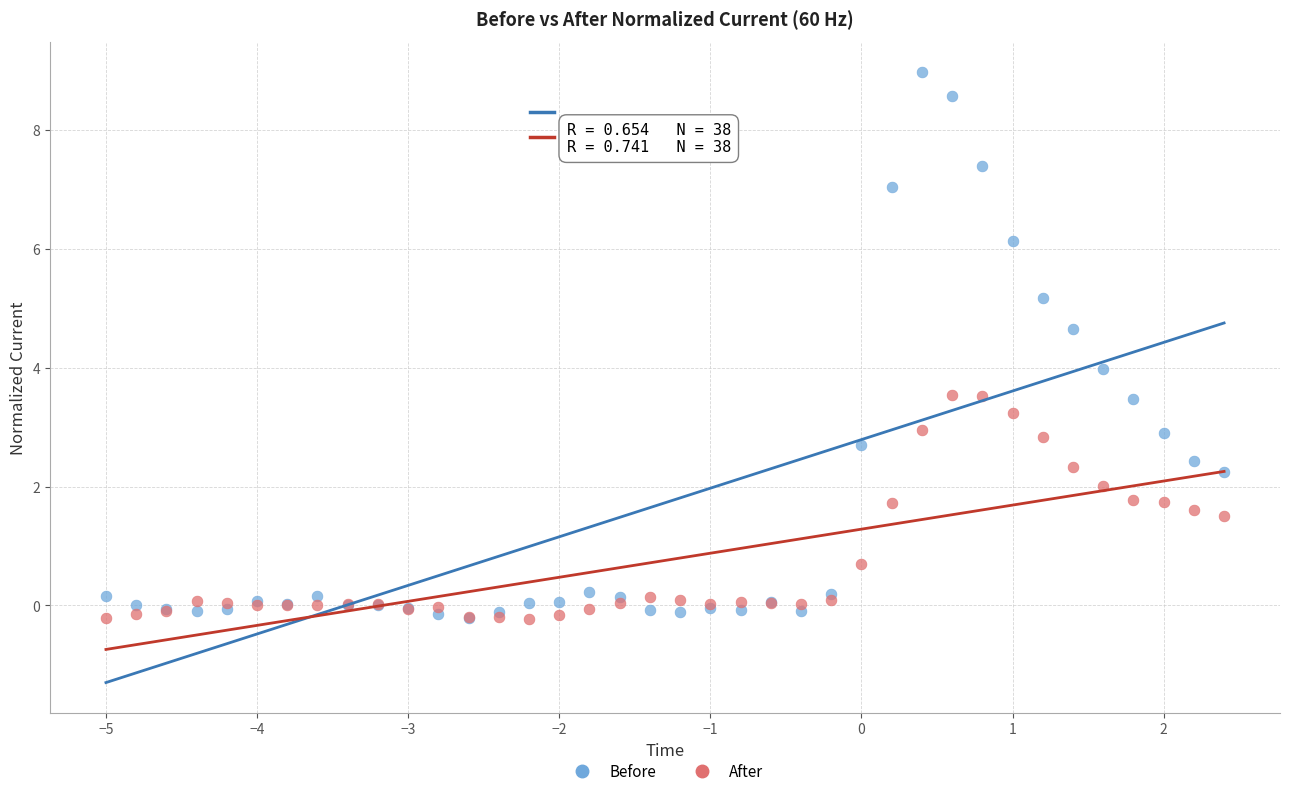

In the After series, what Y value is closest to 1?

0.7